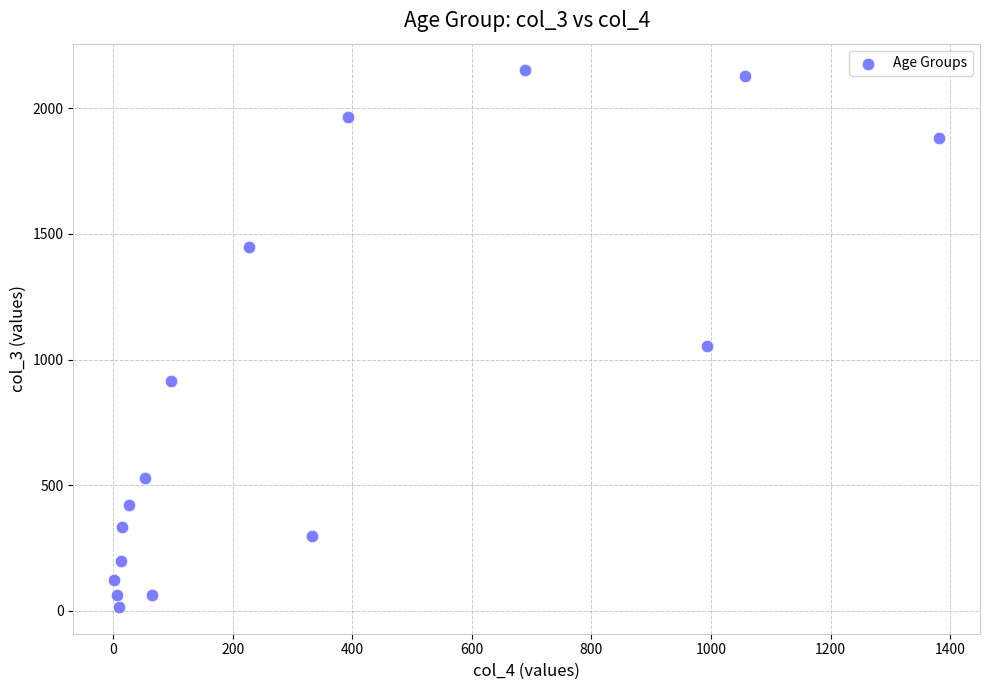

What is the range of Y values (max minus min)?

2136